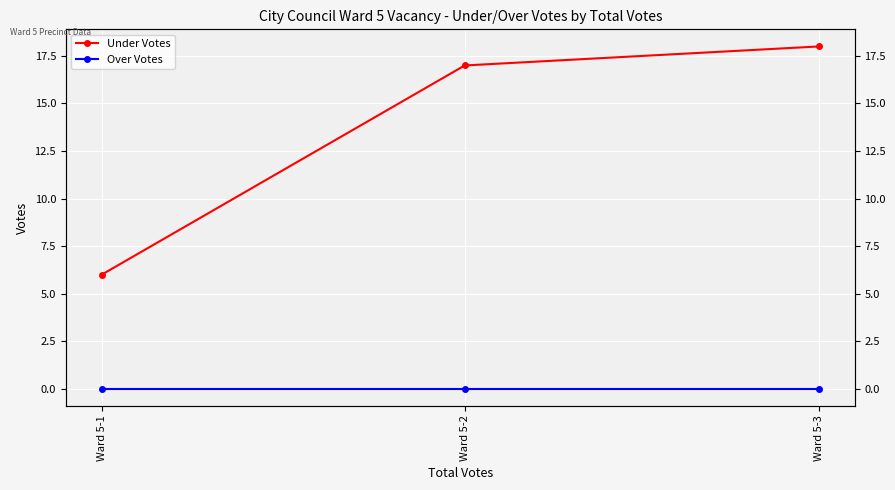

The value of Under Votes at Ward 5-2 is 17. True or false?

True